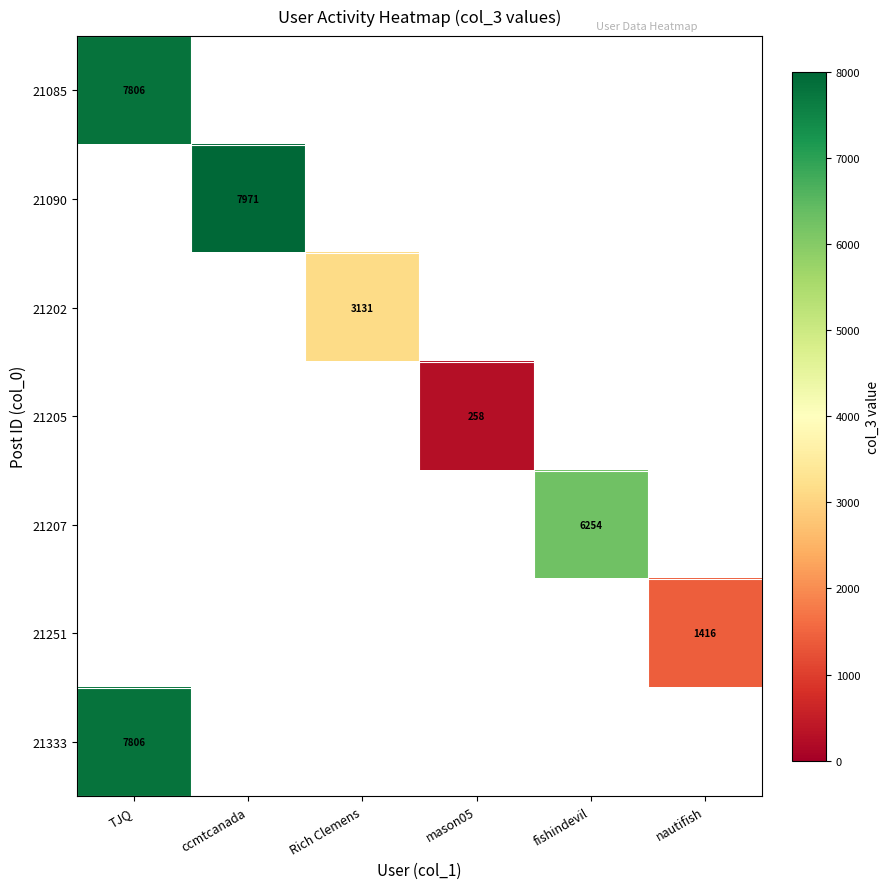

The 21085 series shows 7806 at TJQ. True or false?

True